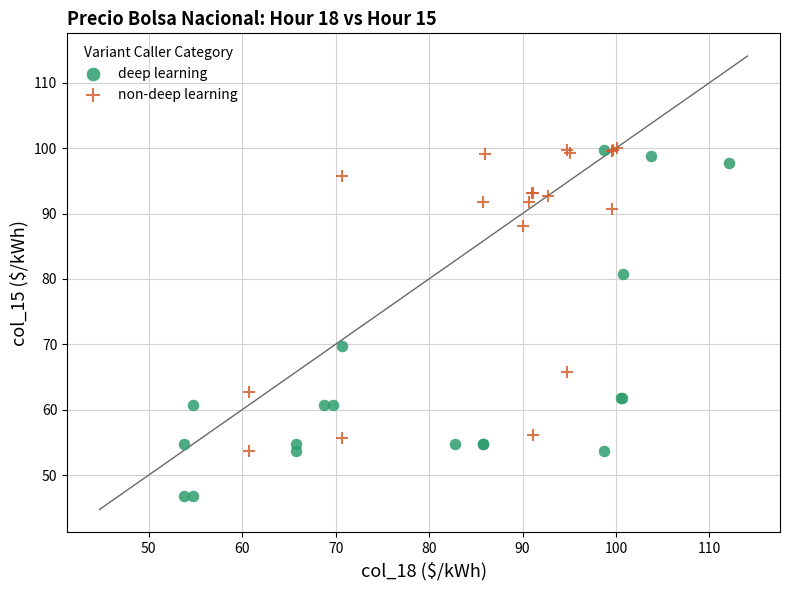

Which series contains the lowest Y value?

deep learning